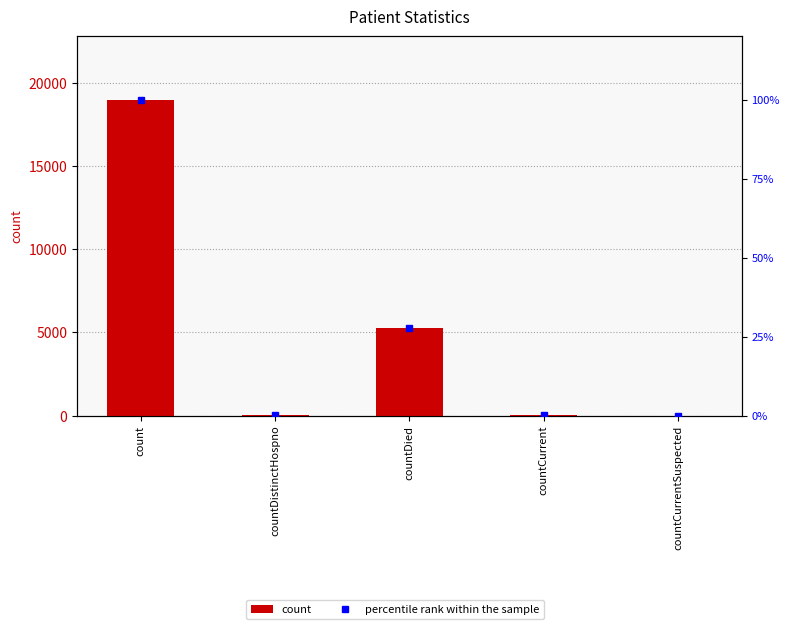

At which label does percentile rank within the sample first exceed 58?

count